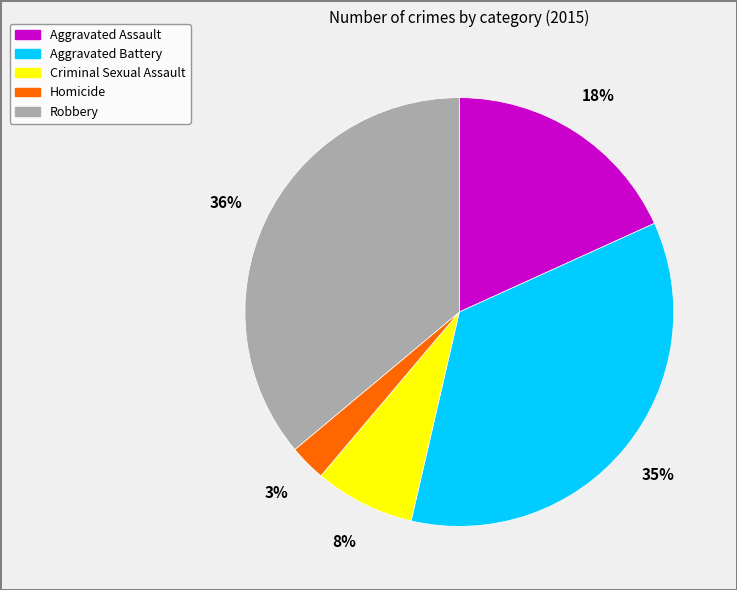

To the nearest percent, what portion does Robbery represent?

36%